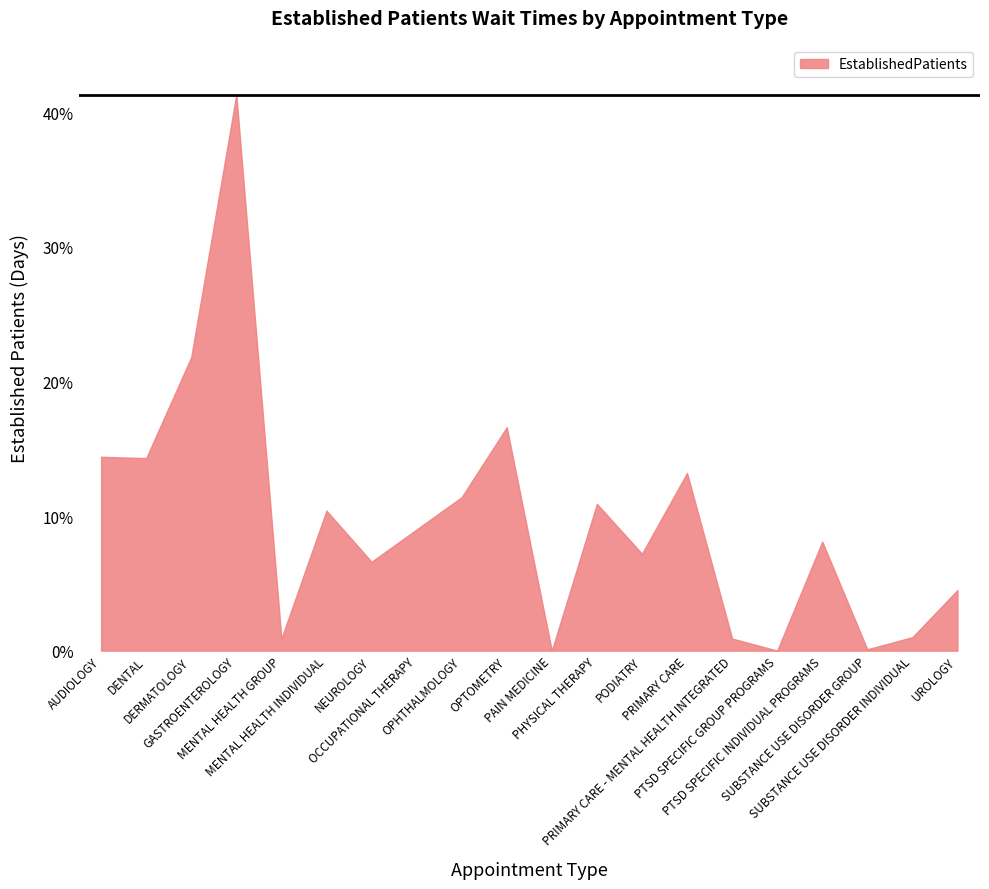

What is the difference between the maximum and second lowest values?

41.3